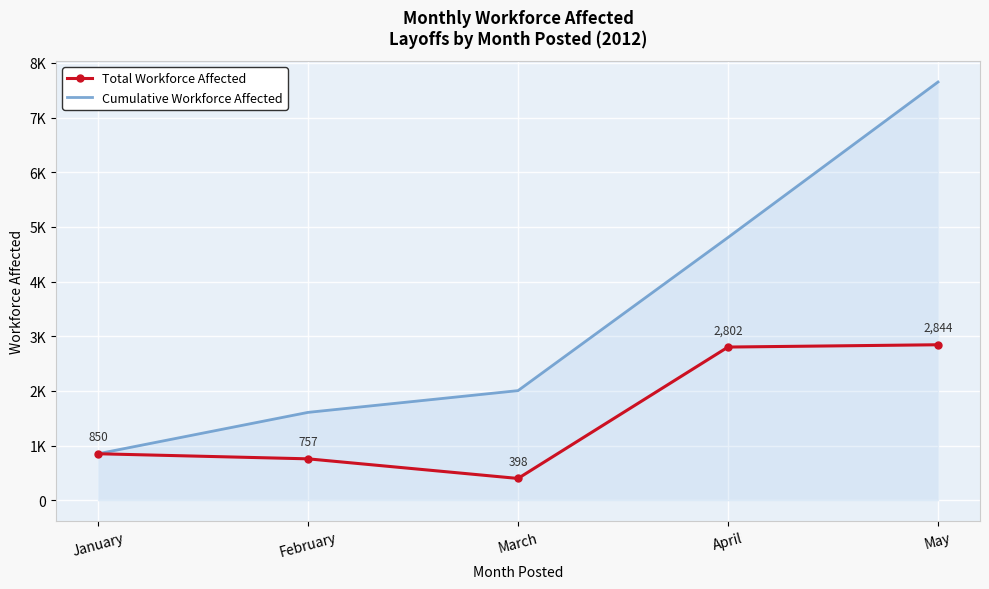

True or false: Cumulative Workforce Affected and Total Workforce Affected intersect in this chart.

False